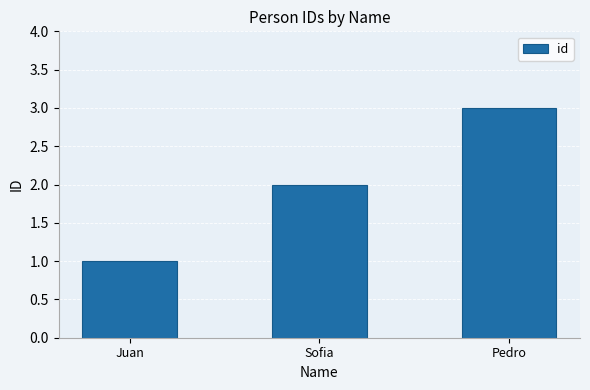

The value at Sofia is 1. True or false?

False